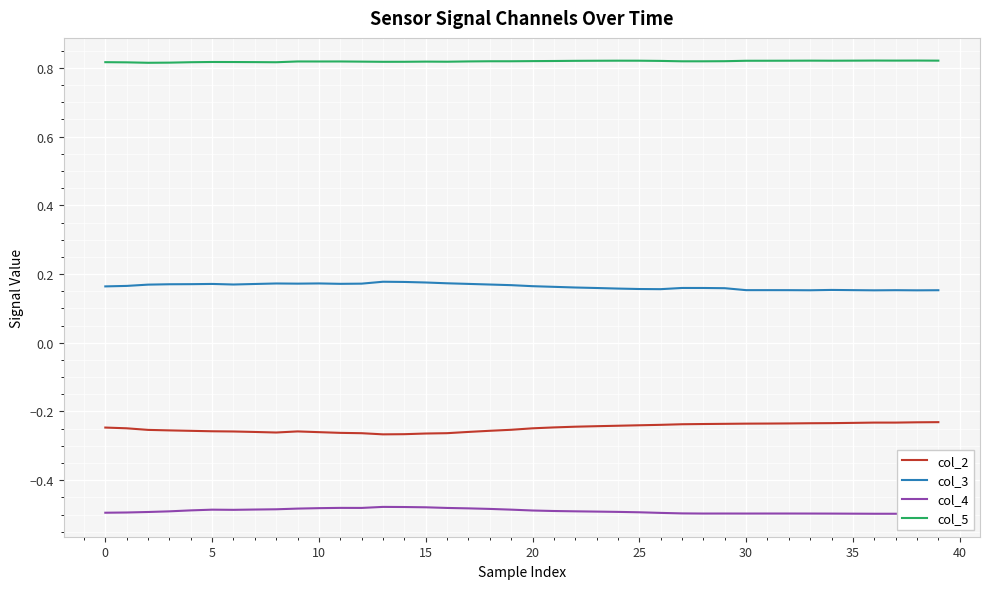

True or false: col_5 and col_3 intersect in this chart.

False